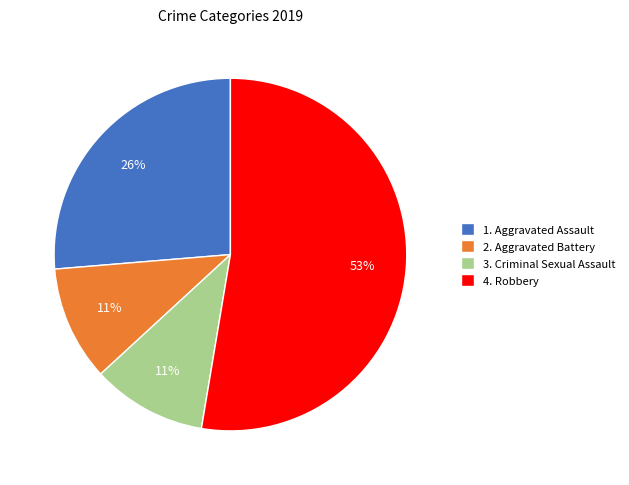

How many segments does this pie chart have?

4